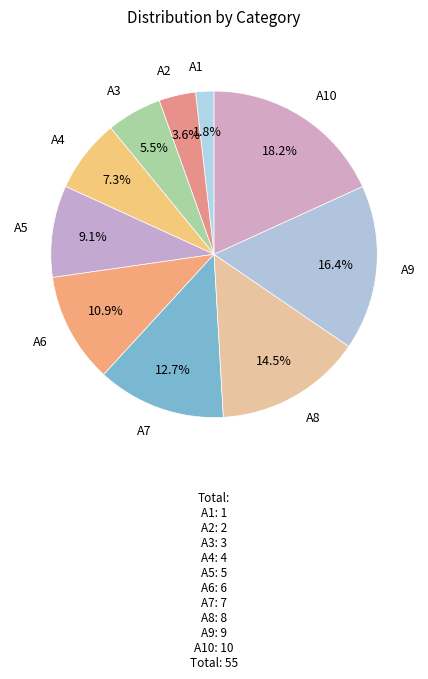

To the nearest percent, what is the difference between the largest and smallest slice percentages?

16%